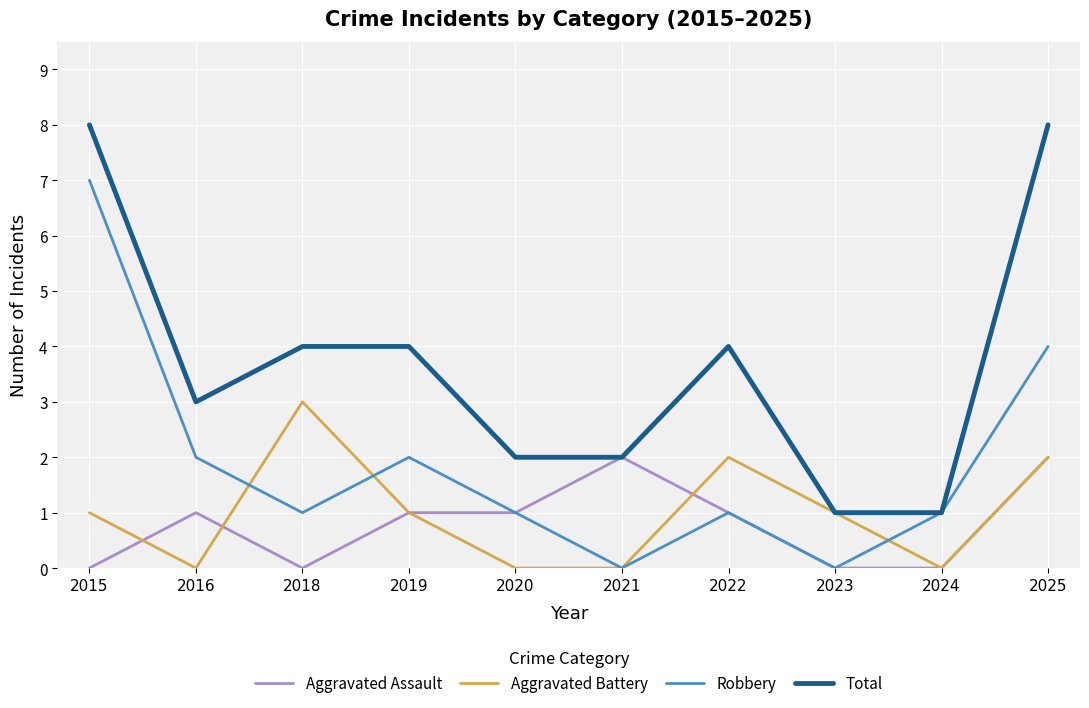

Where is the first local minimum for Aggravated Battery?

2016